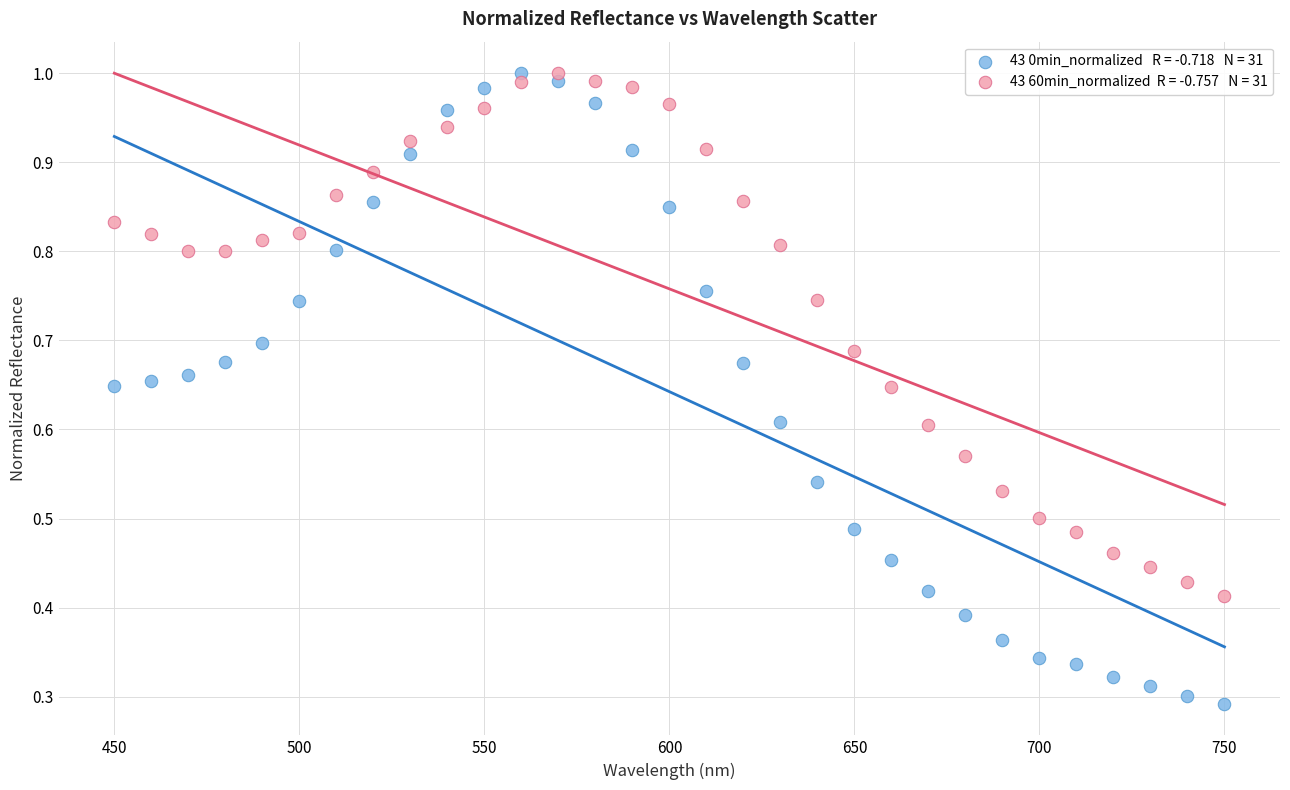

Count the number of points in this scatter plot.

62